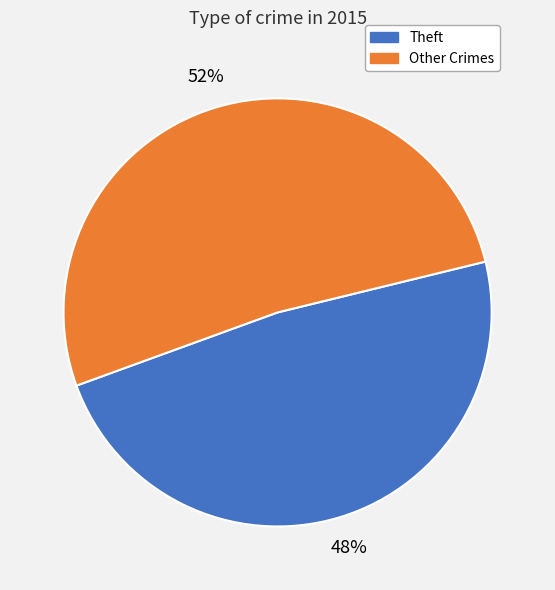

Does any single category account for the majority?

Yes